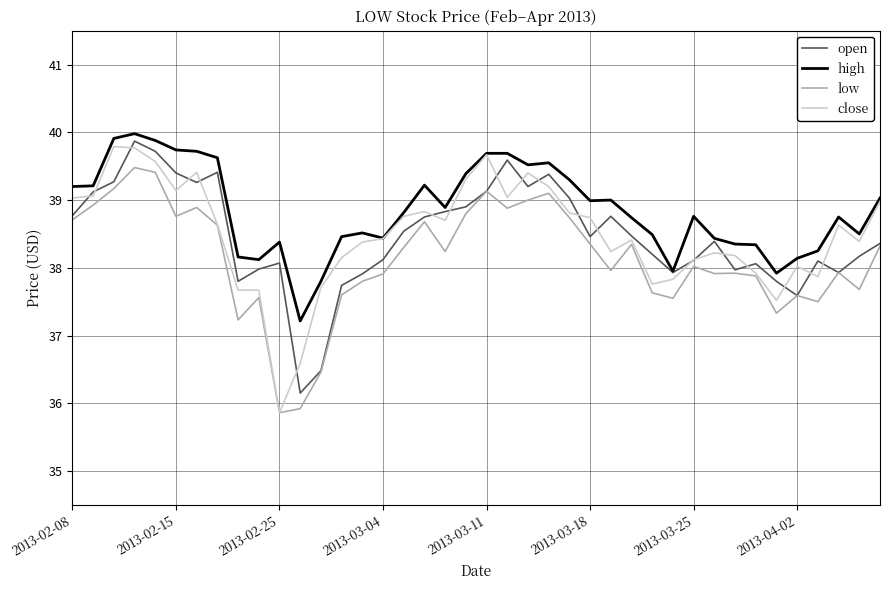

True or false: high and low cross at least once.

False